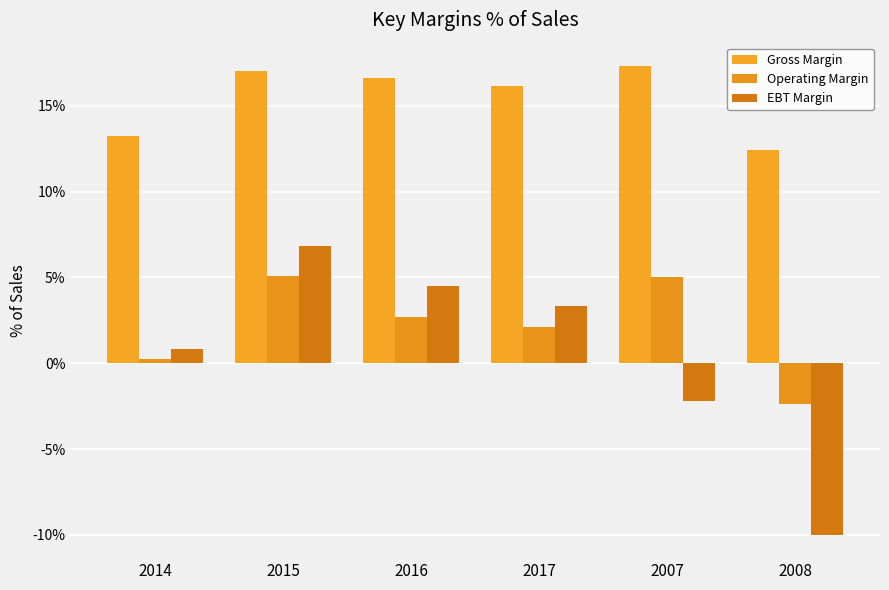

What is the difference between the second highest and minimum values in the EBT Margin series?

14.5